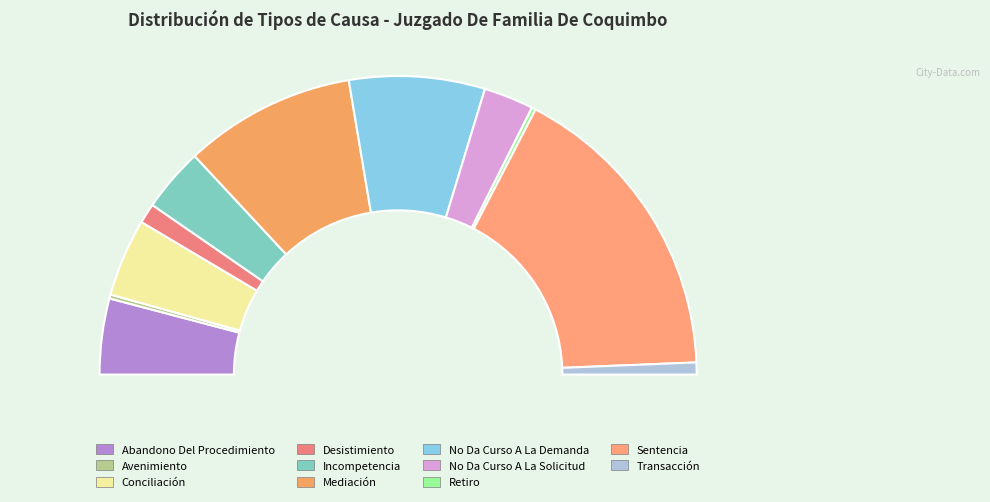

What portion of the pie excludes Retiro?

99.6%